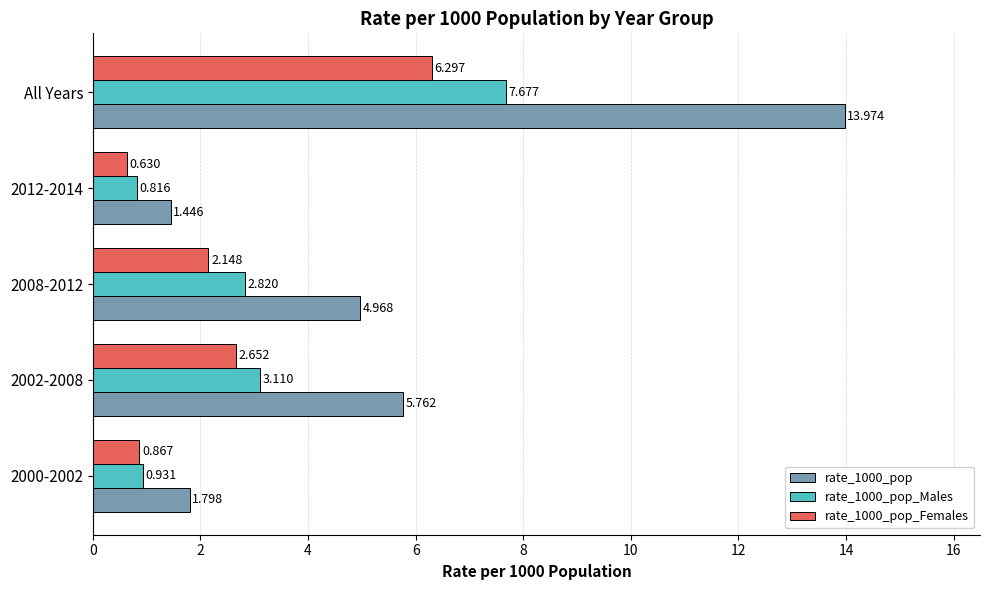

Is the value of rate_1000_pop_Females at 2002-2008 greater than the value of rate_1000_pop at 2008-2012?

No